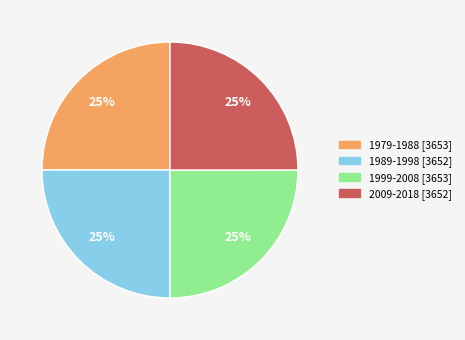

How many segments does this pie chart have?

4